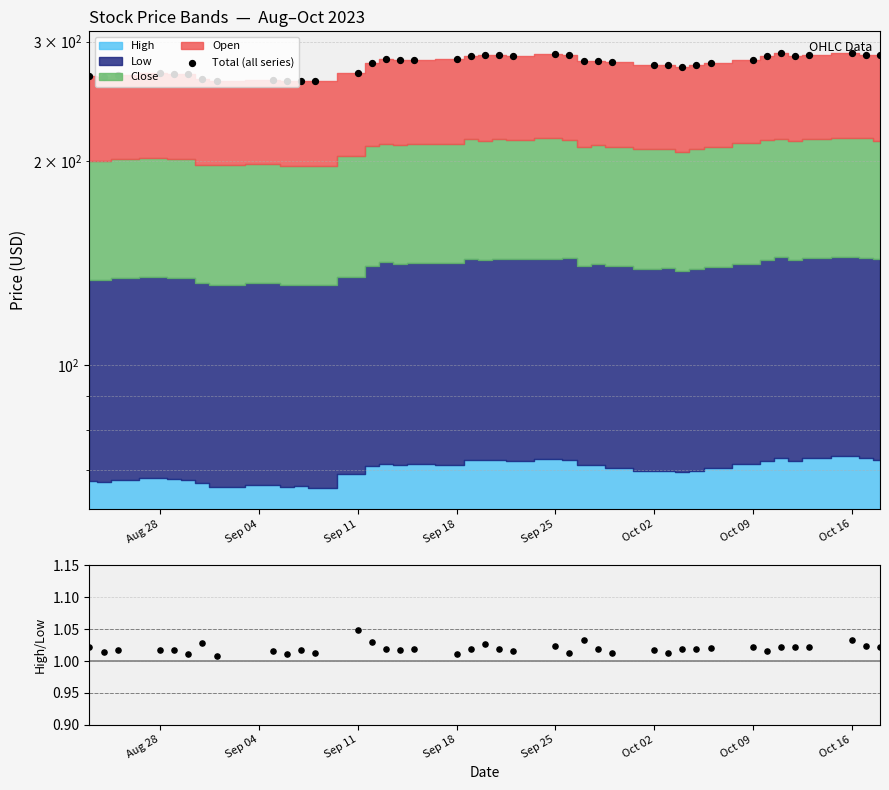

Which series contains the lowest Y value?

High/Low ratio